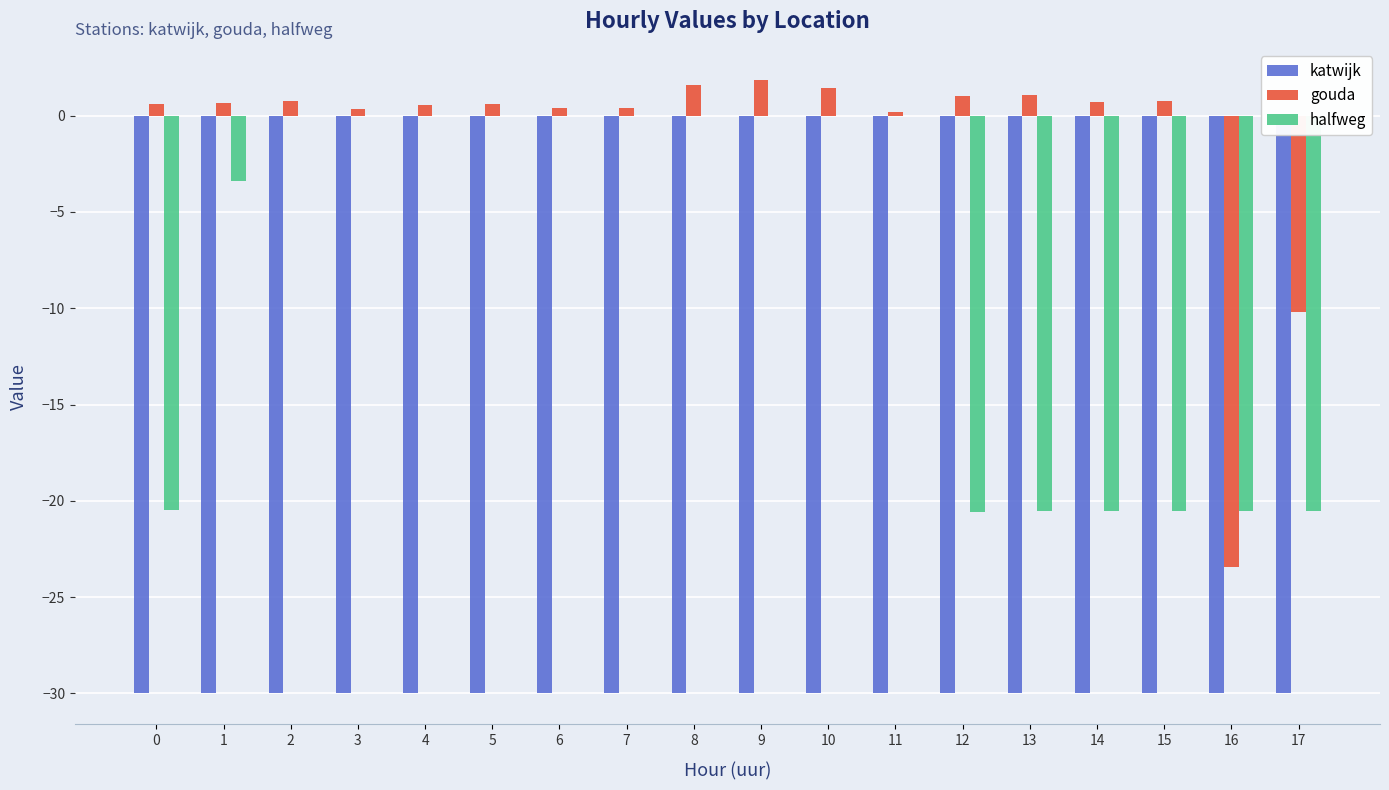

True or false: katwijk has a value of -49.5 at 9.

False